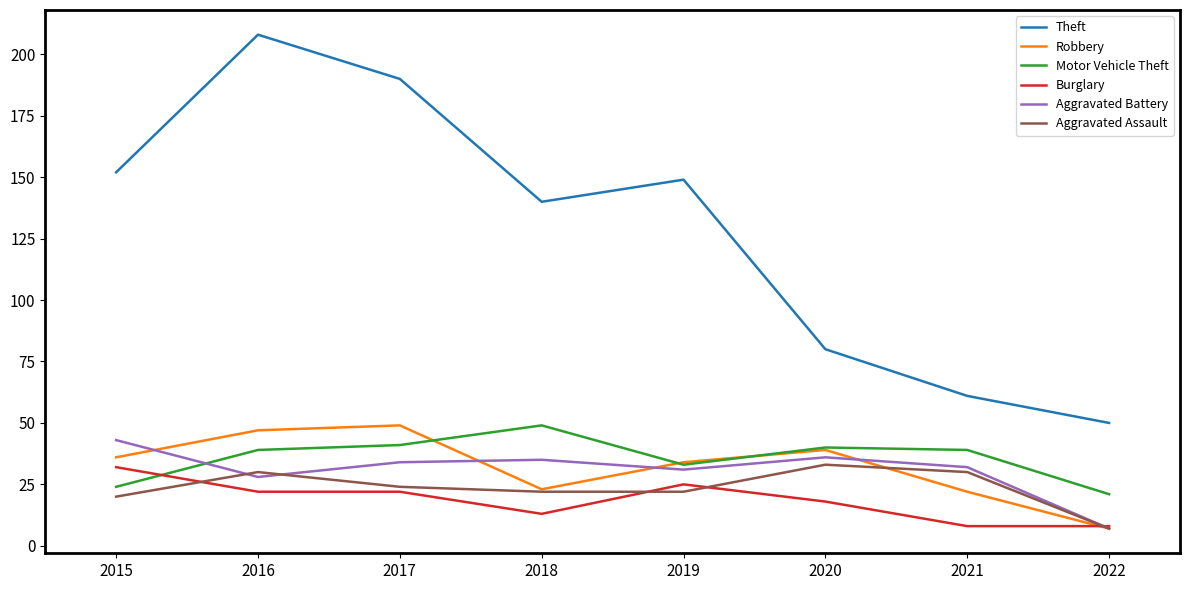

What is the difference between the Burglary values at 2016 and 2020?

4